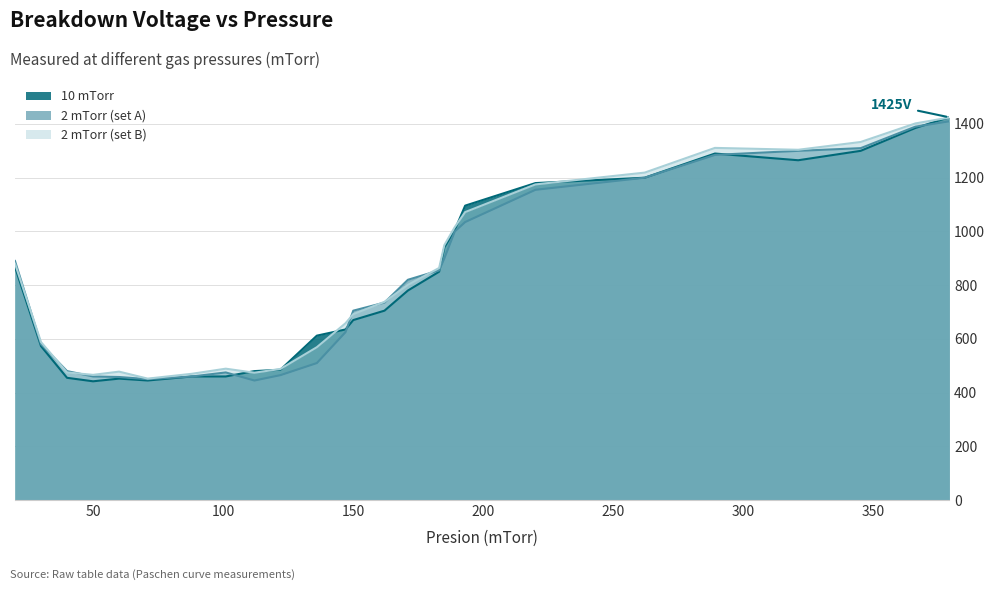

Is the value of 2 mTorr (set B) at 60 greater than the value of 2 mTorr (set A) at 220?

No